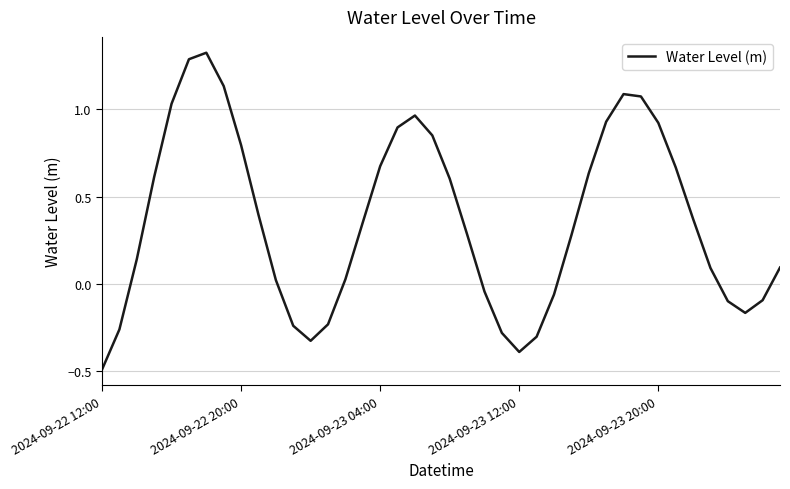

What is the smallest value displayed?

-0.5